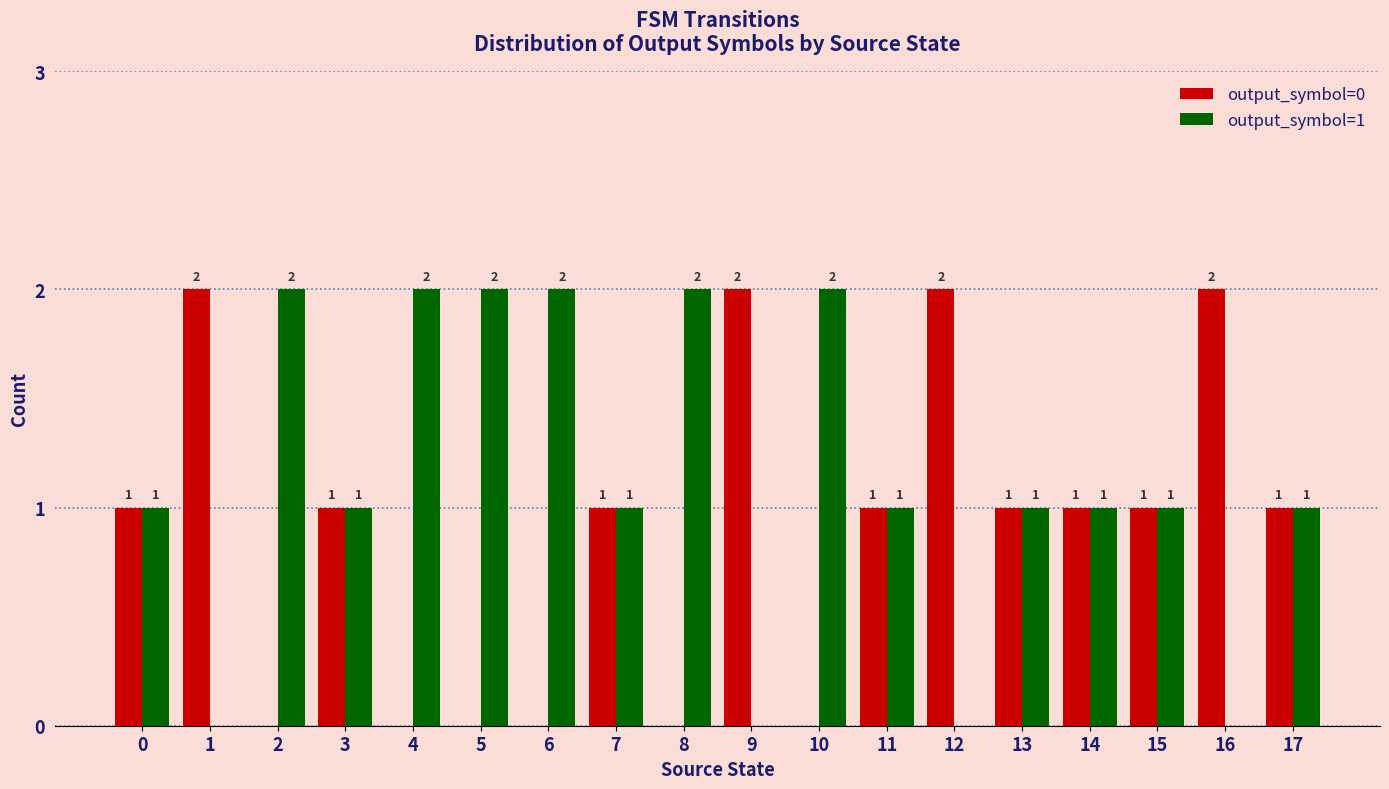

How many groups of bars are there?

18